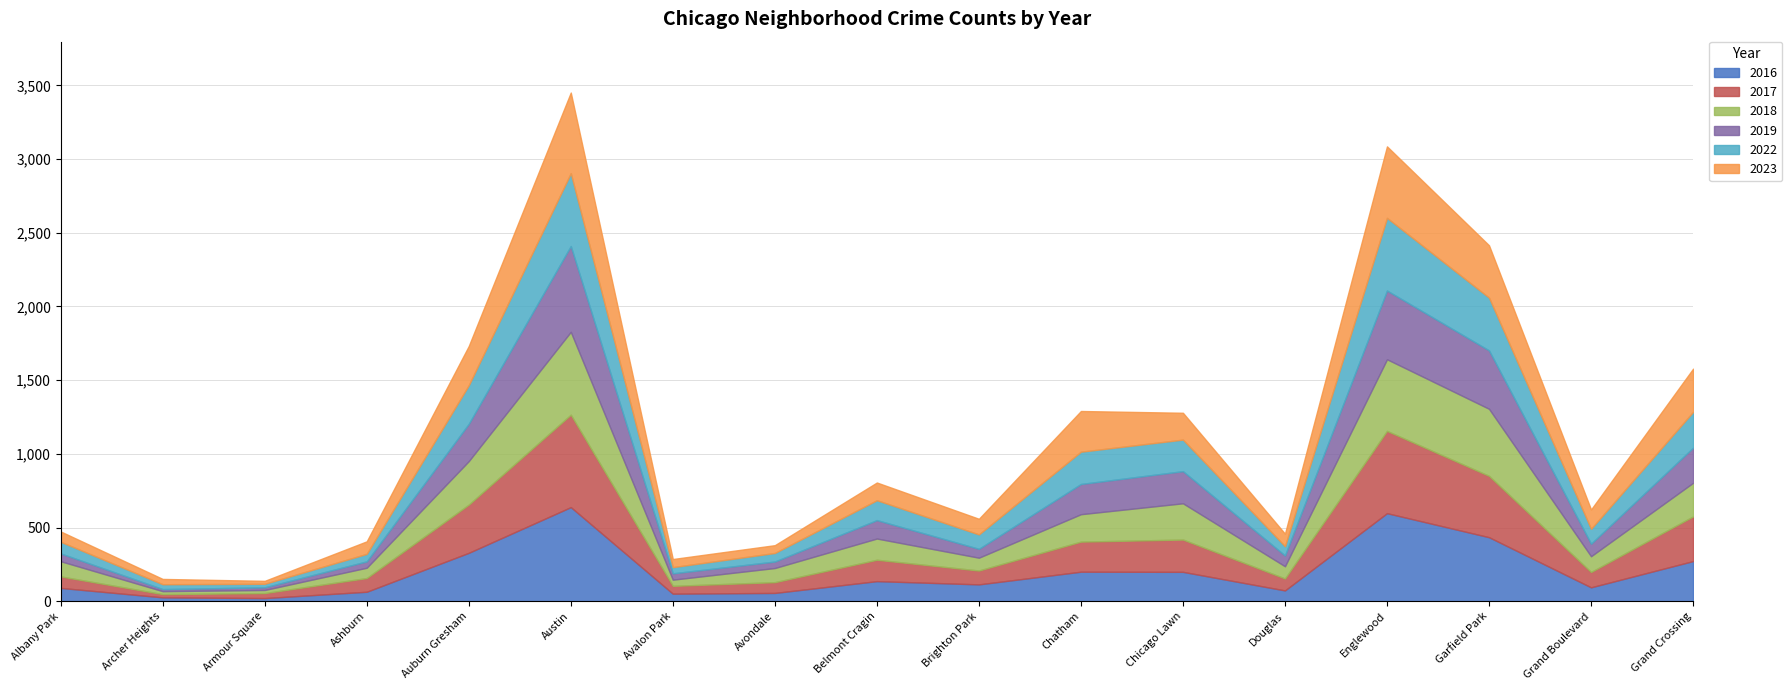

Rank the series by their maximum value, from lowest to highest.

2022, 2023, 2018, 2019, 2017, 2016